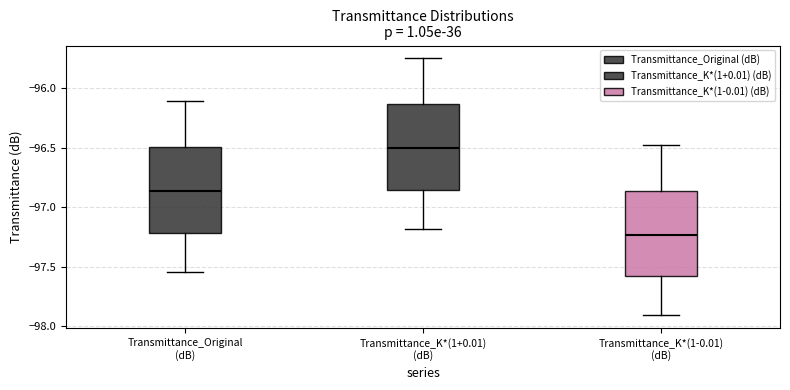

Where does the upper whisker of the box for Transmittance_K*(1+0.01) (dB) end on the y-axis? The values are not printed on the chart, so give them approximately, as read against the axis.

-95.75